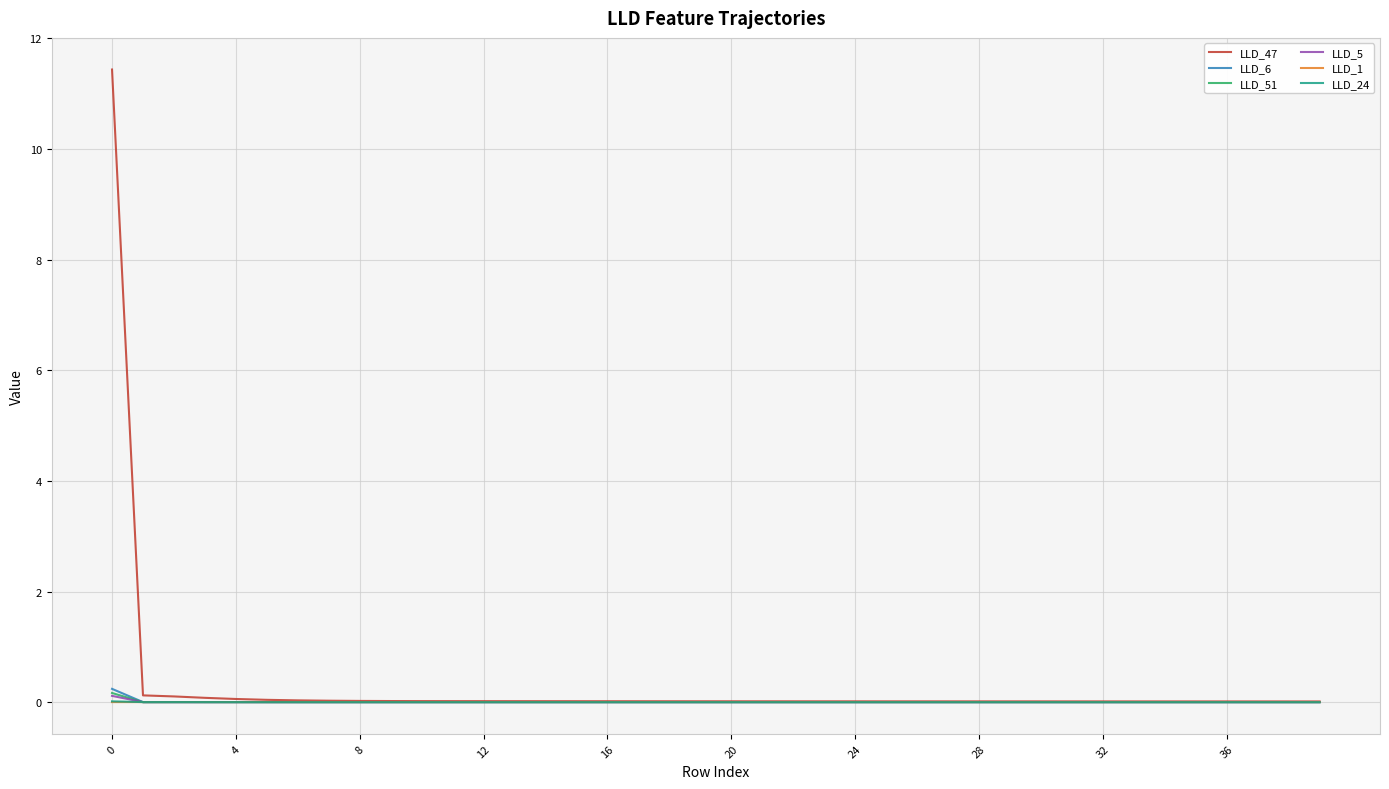

What are all the series names shown in the legend?

LLD_47, LLD_6, LLD_51, LLD_5, LLD_1, LLD_24